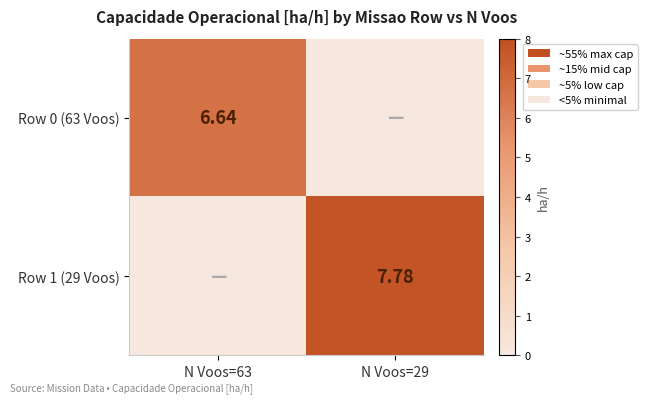

At which category is the sum across all series the highest?

N Voos=29